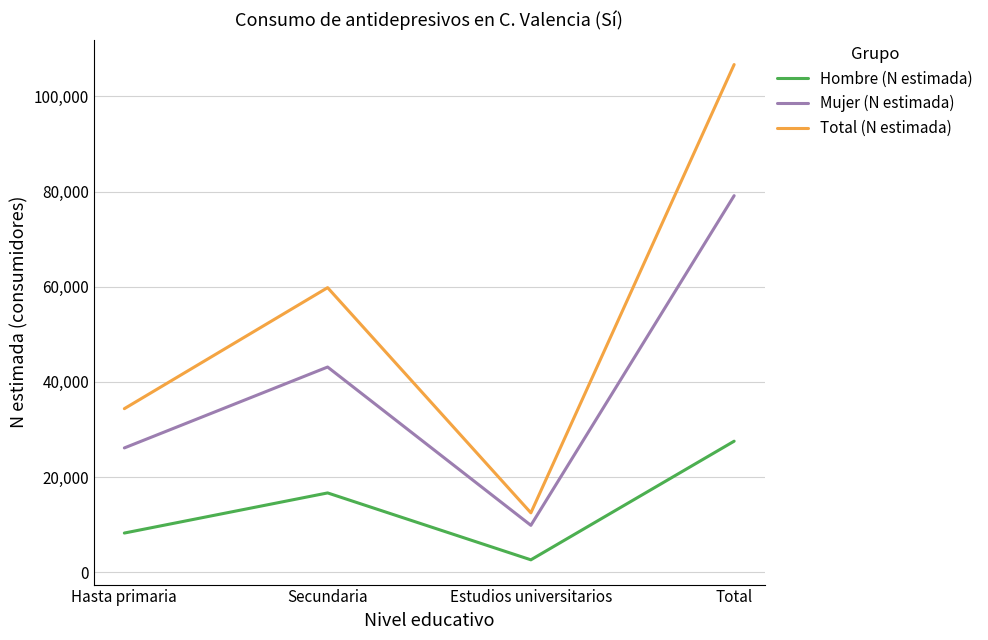

What is the sum of all Hombre (N estimada) values?

55100